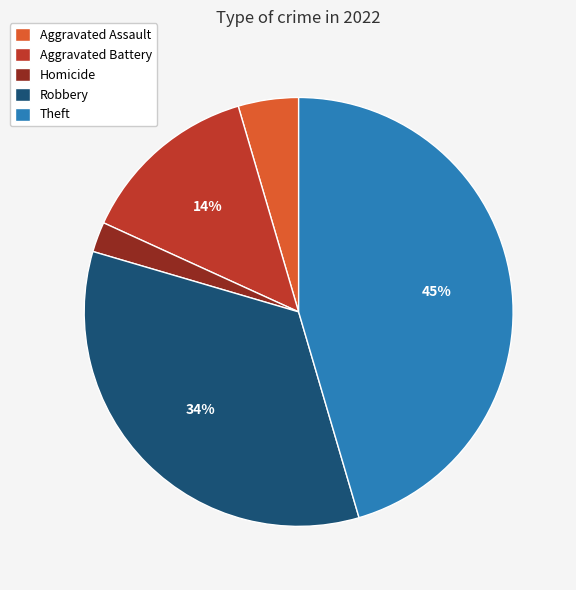

Which category has the biggest portion of the pie?

Theft